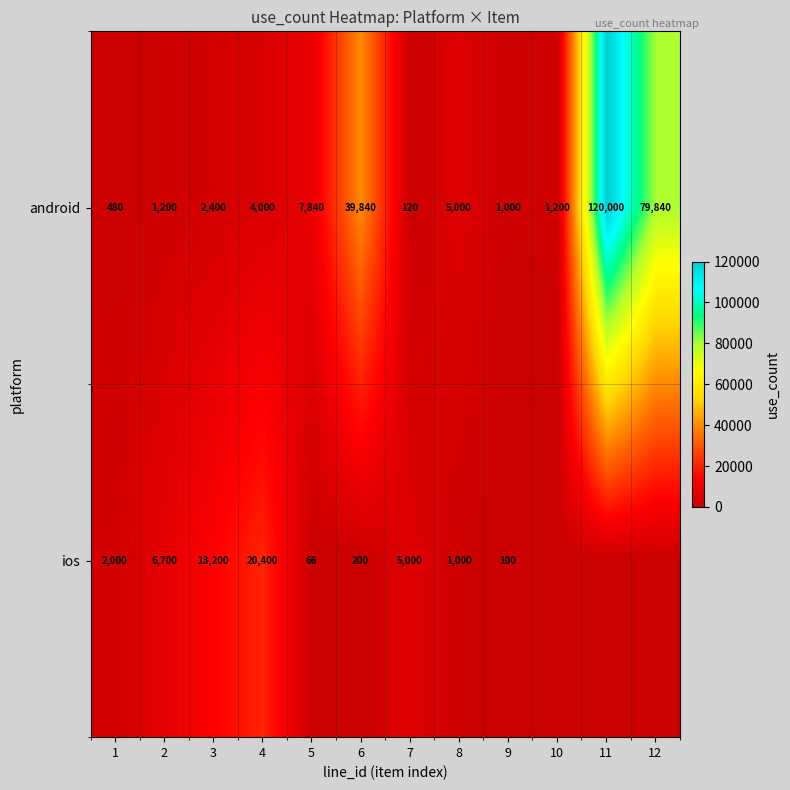

At how many categories does at least one series exceed 24975?

3